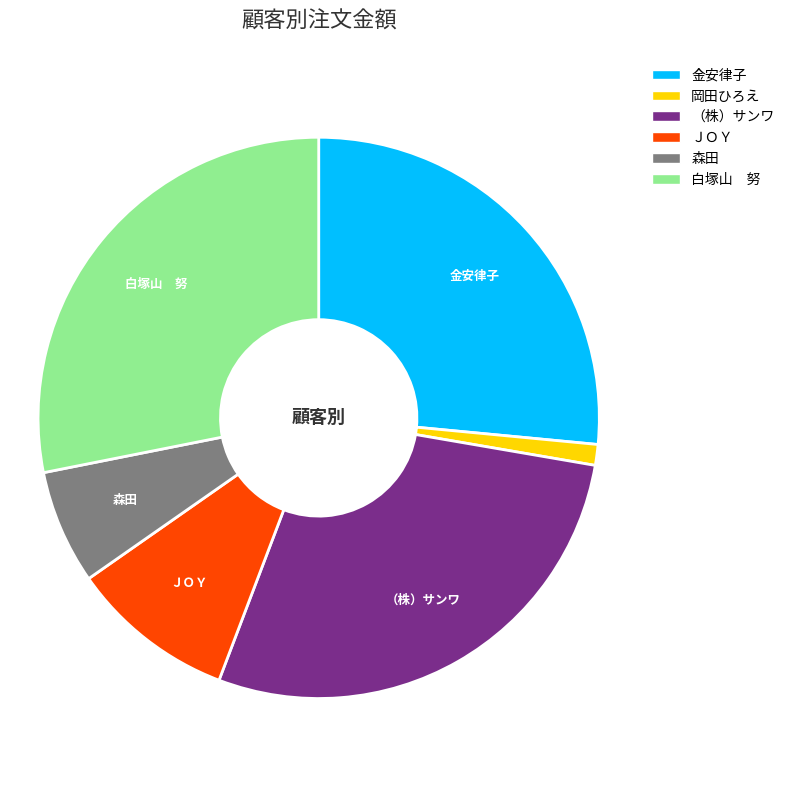

What is the smallest slice in the pie chart?

岡田ひろえ